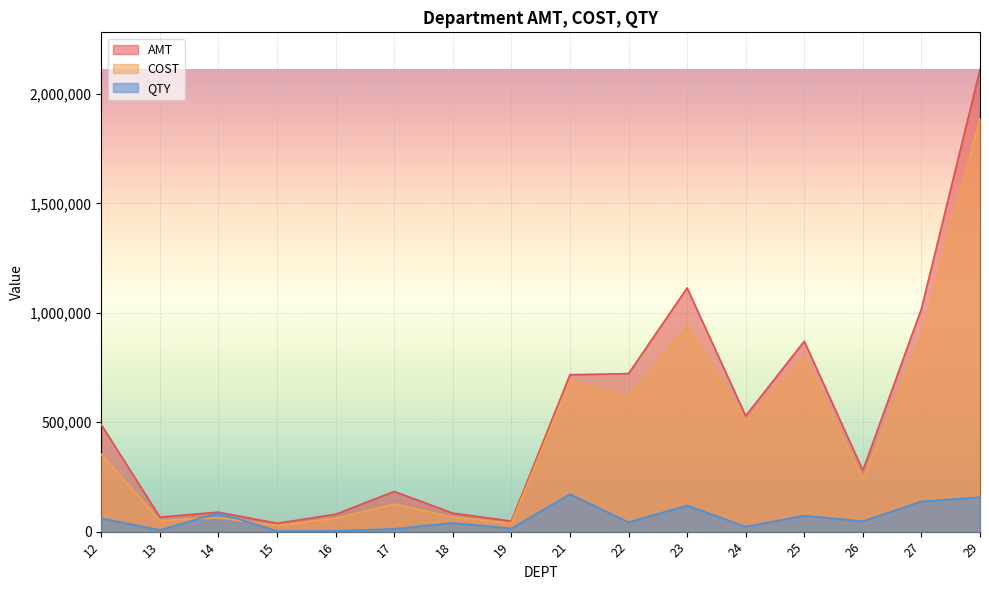

List the labels in order of AMT value, smallest first.

15, 19, 13, 16, 18, 14, 17, 26, 12, 24, 21, 22, 25, 27, 23, 29